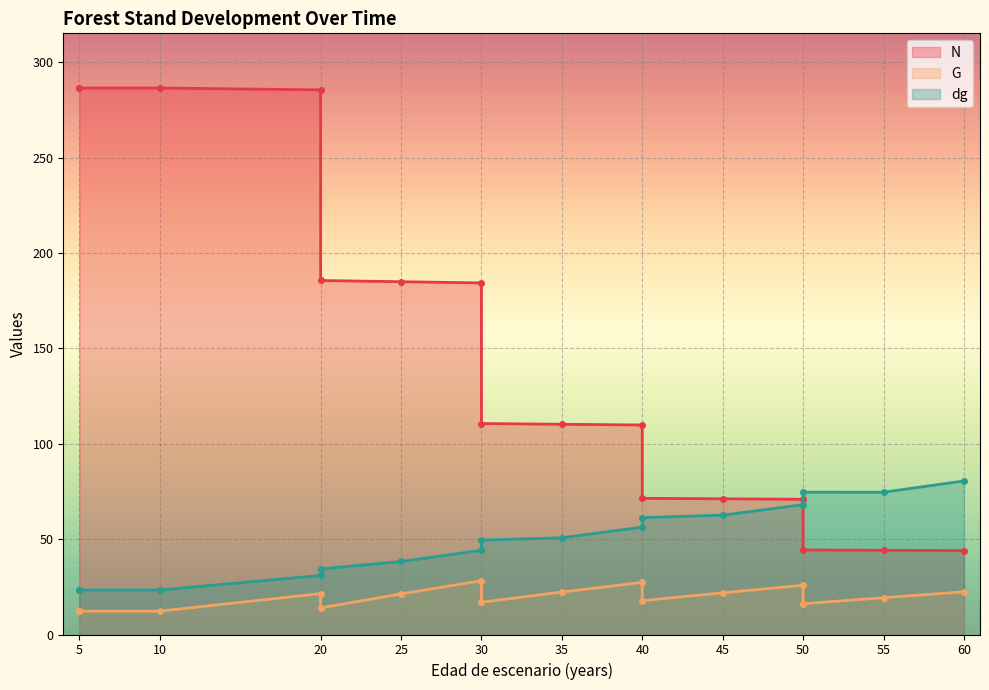

True or false: G and dg intersect in this chart.

False